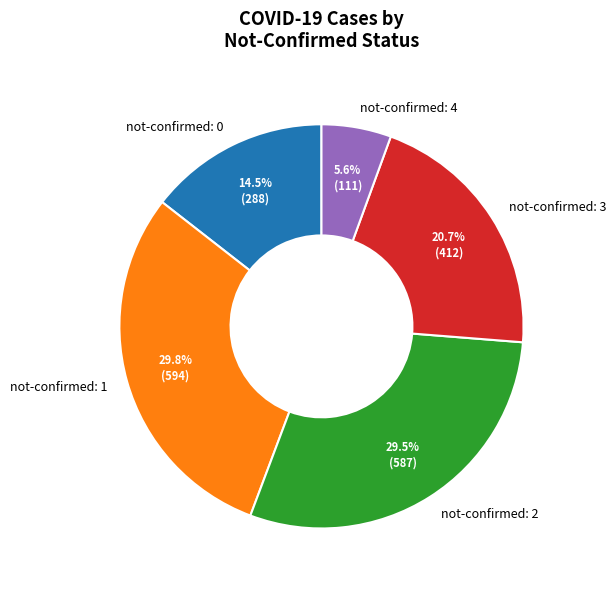

Does any single category account for the majority?

No